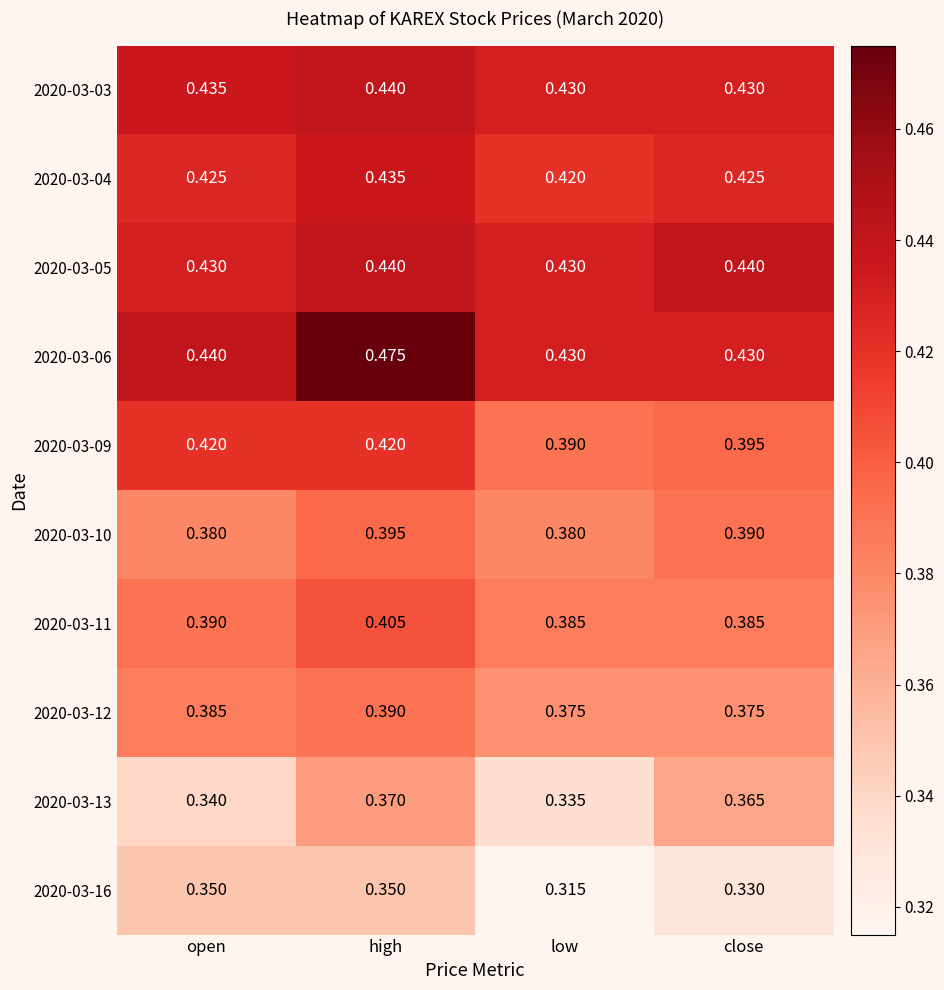

At which category does the chart reach its minimum across all series?

low